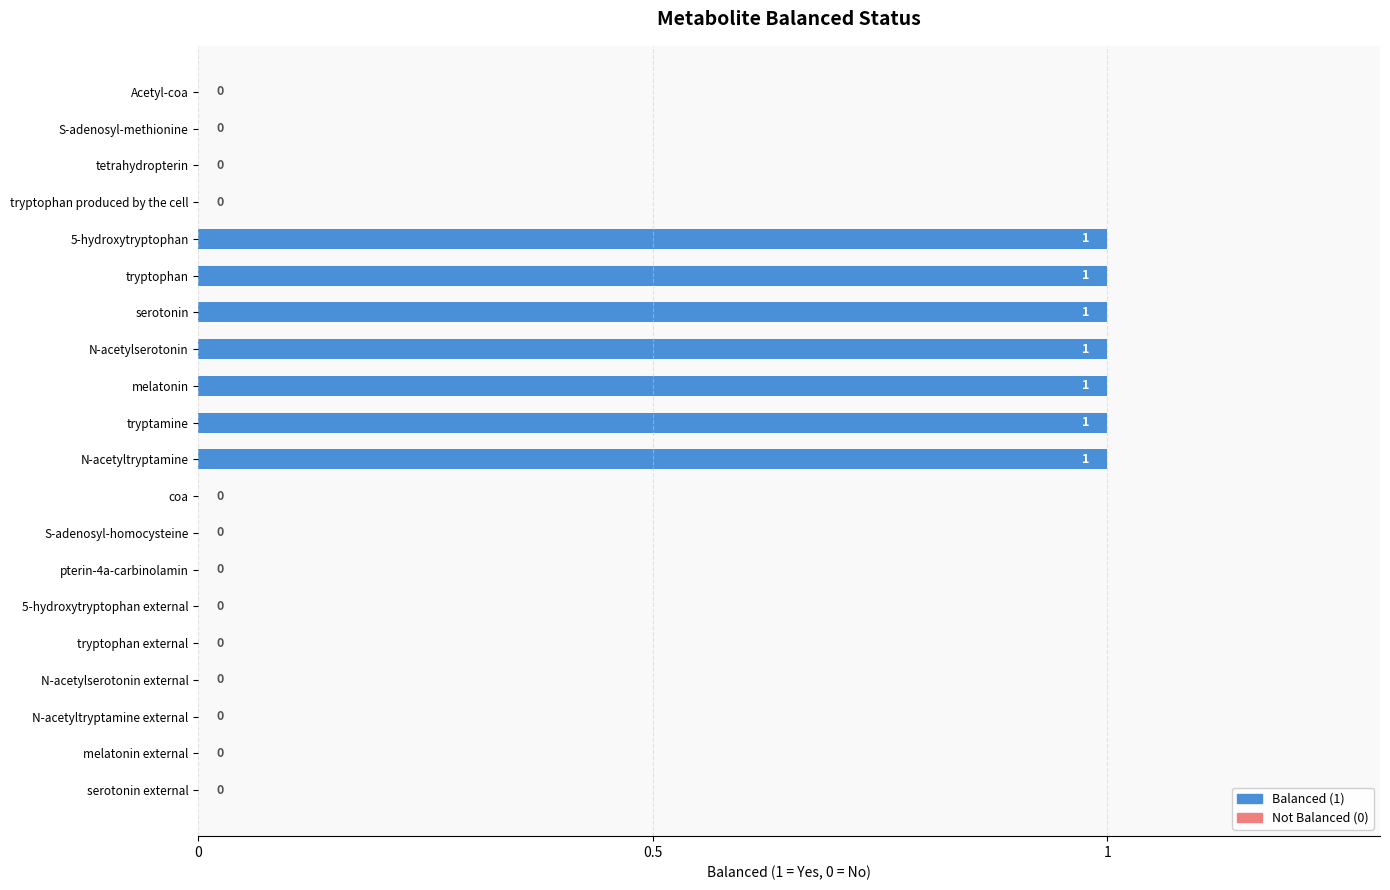

What is the ratio of the value at tryptophan to the value at N-acetylserotonin?

1.0